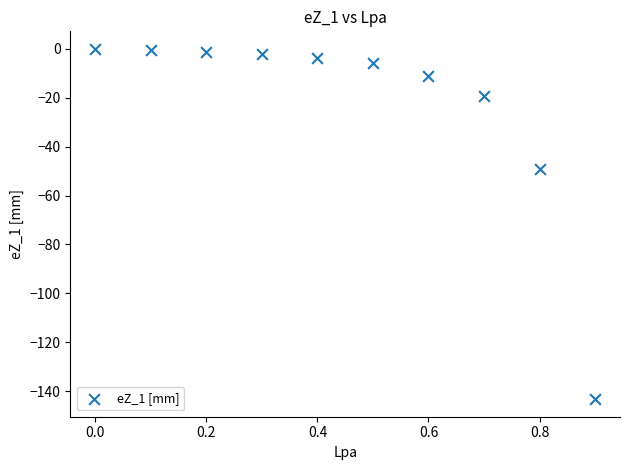

What is the range of Y values (max minus min)?

143.3